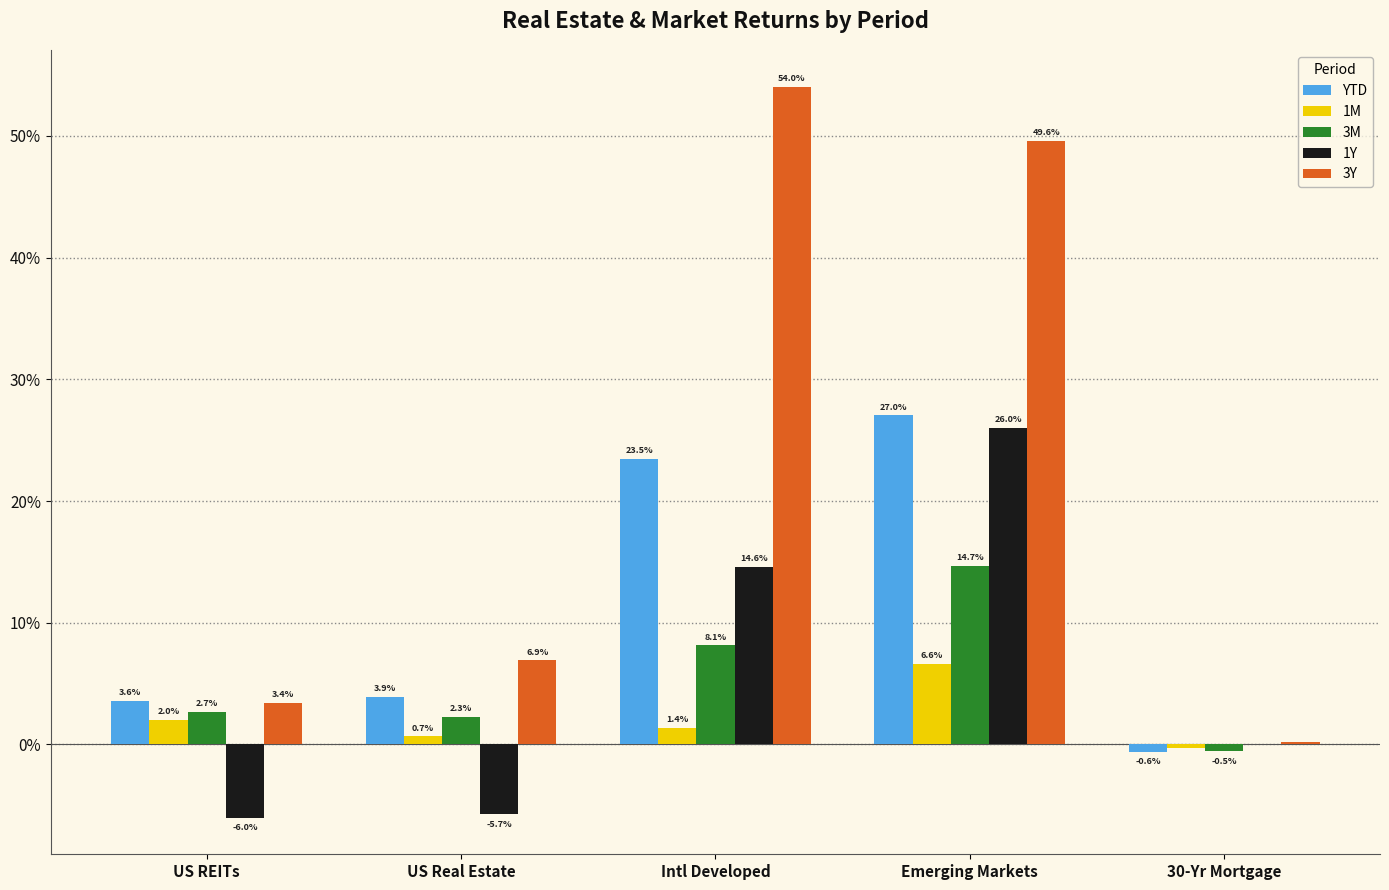

What is the difference between the 3M values at US REITs and Intl Developed?

5.4